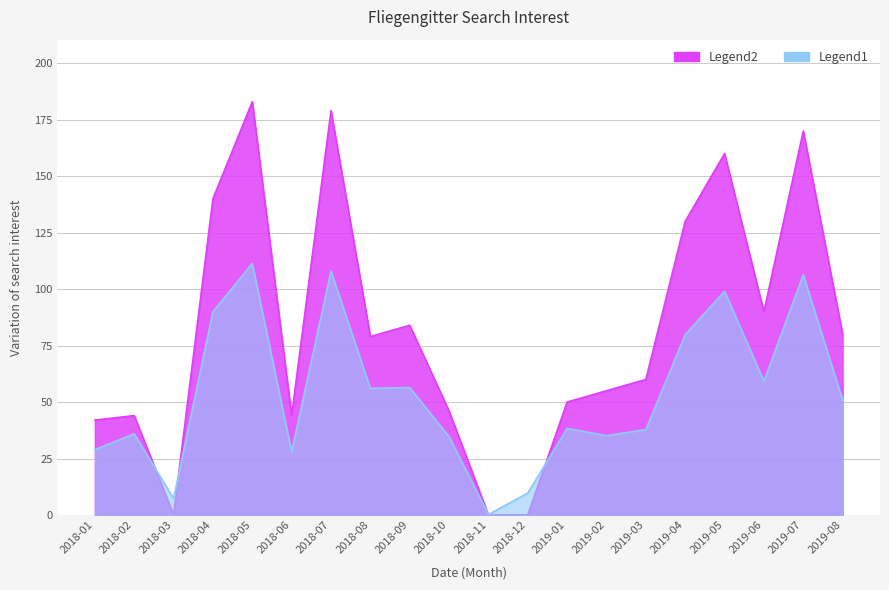

What is the difference between the second highest and minimum values?

179